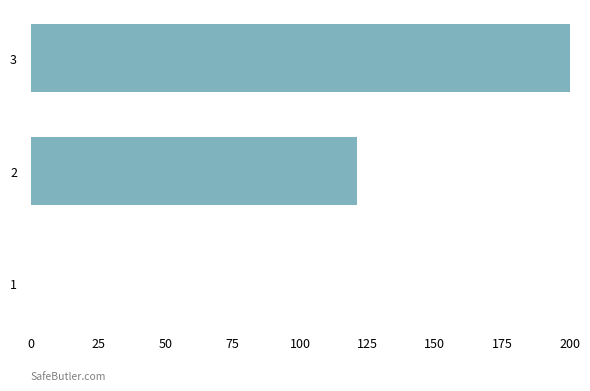

What is the sum of all values?

321.1